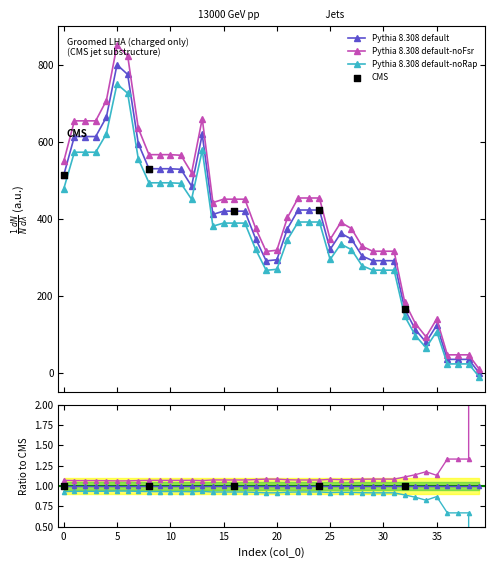

Approximately how many times larger is the value at 17 compared to 3?

0.7